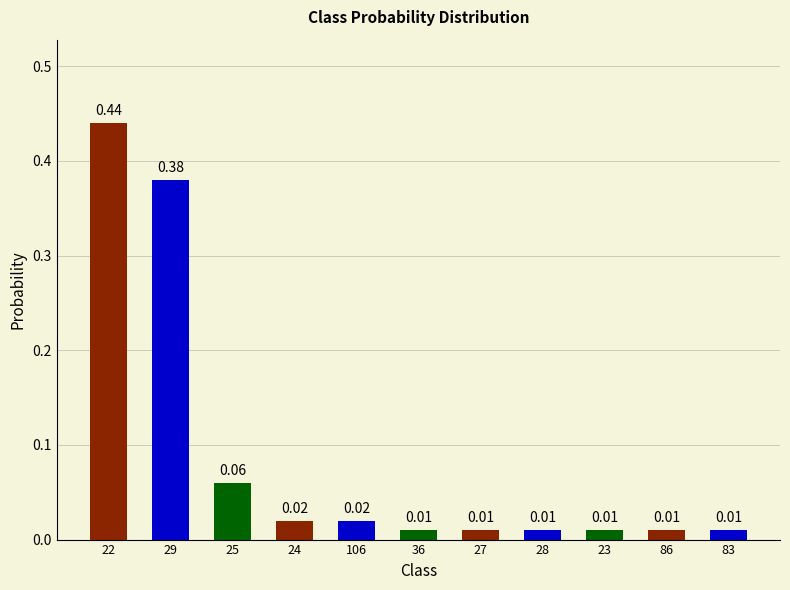

Which has a higher value, 22 or 24?

22